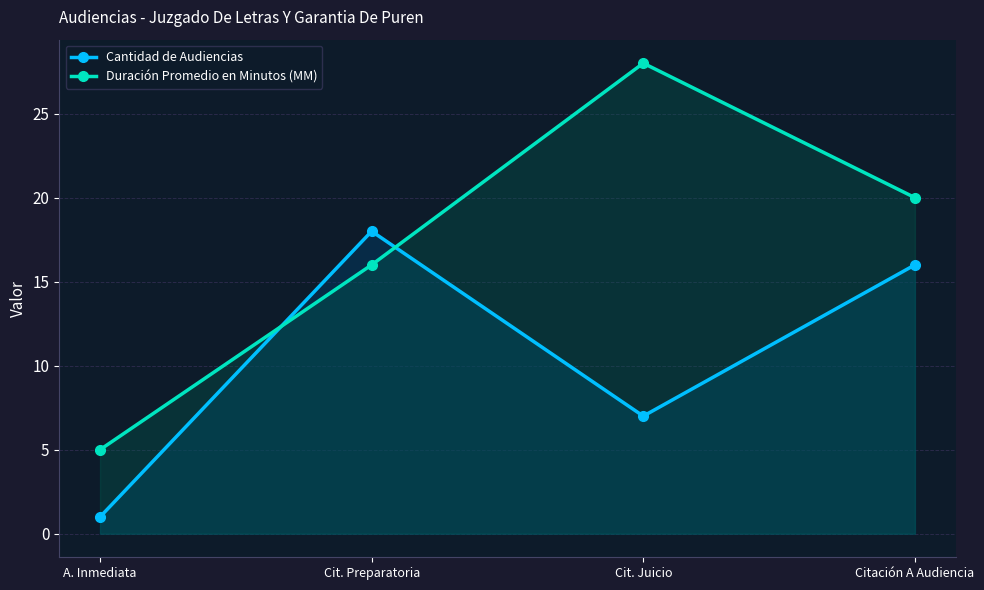

Which series has the widest spread of values?

Duración Promedio en Minutos (MM)